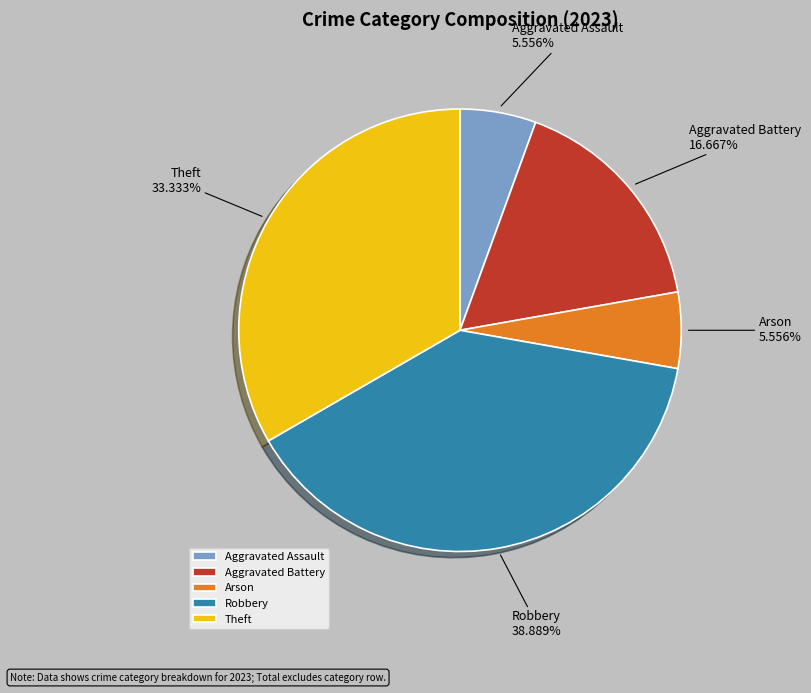

Is Theft the majority of the pie?

No